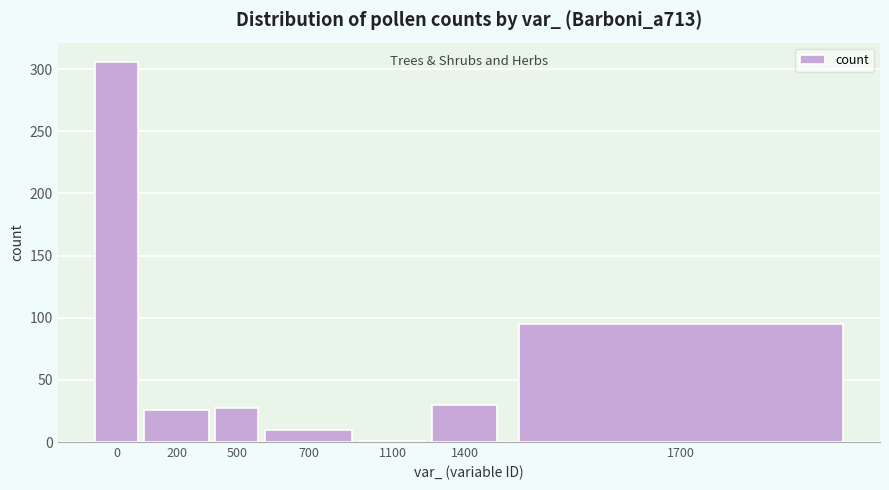

What is the value of the 6th bar from the left?

30